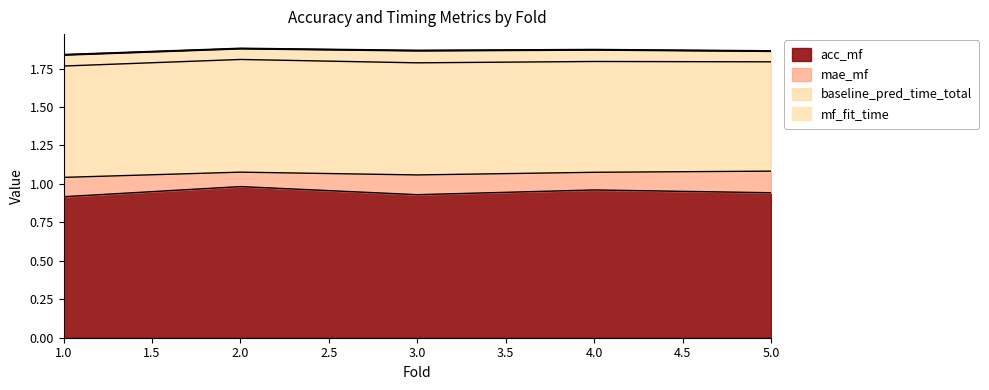

Where is the first local minimum for mae_mf?

2